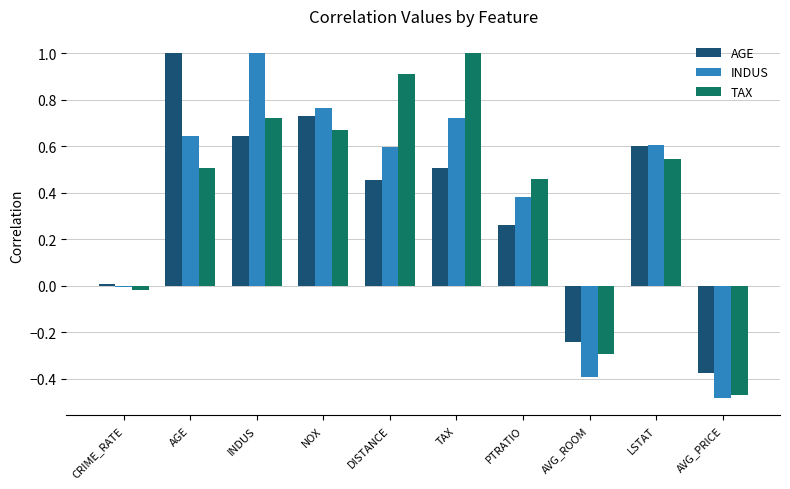

How many values in TAX are below zero?

3